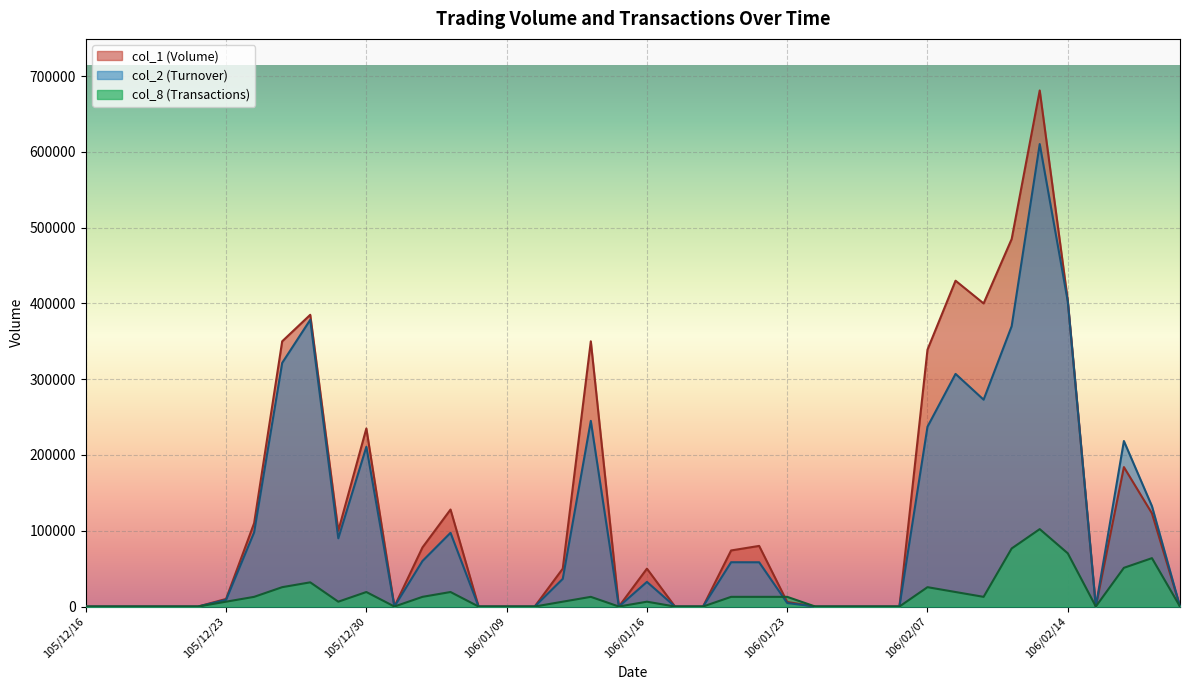

At which label does col_1 reach its minimum?

105/12/16